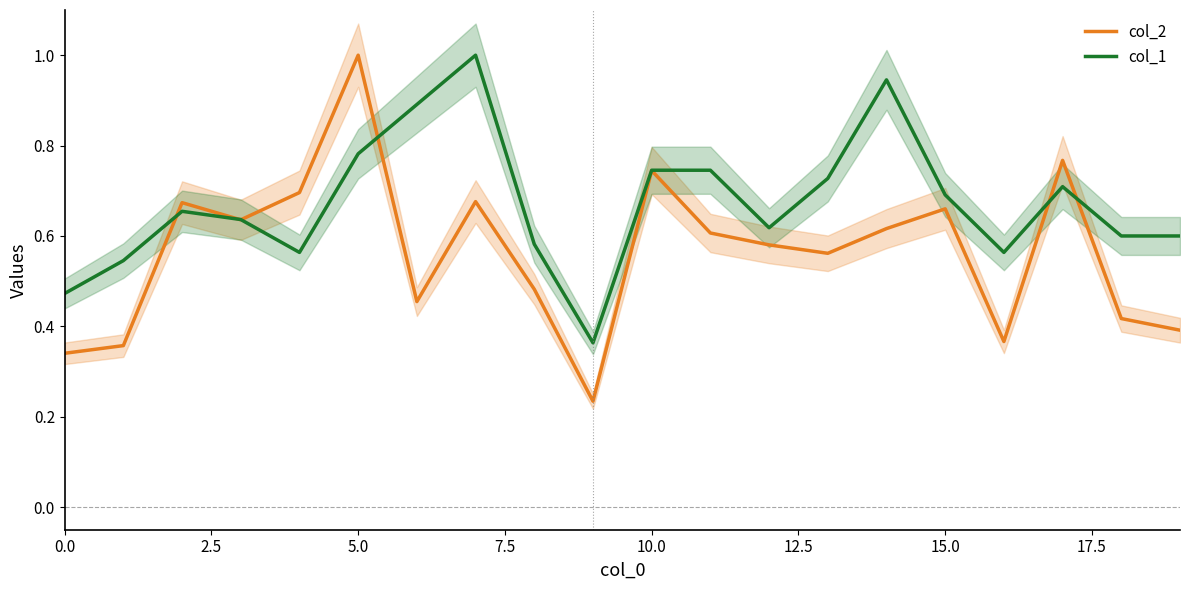

What is the smallest value displayed?

0.2